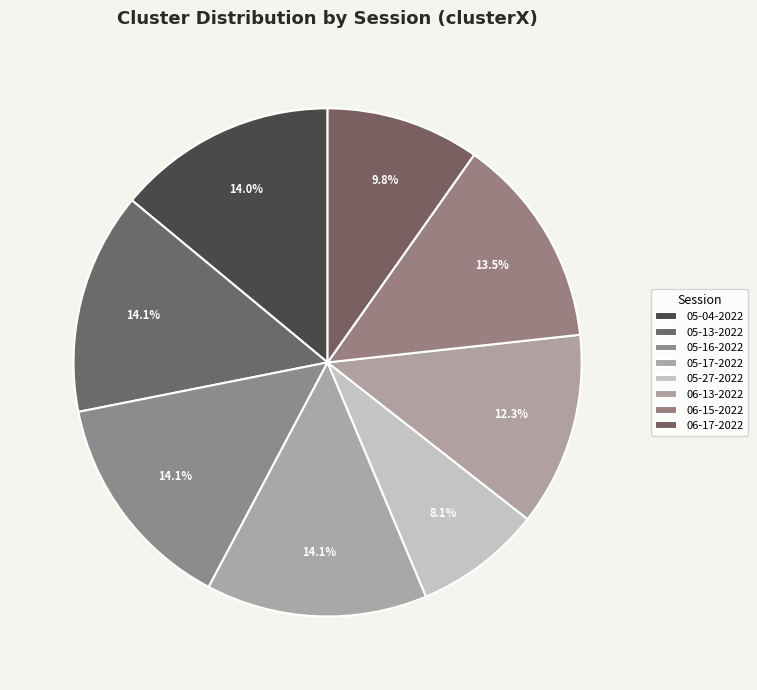

Which category has the biggest portion of the pie?

sarah 05-13-2022.mat